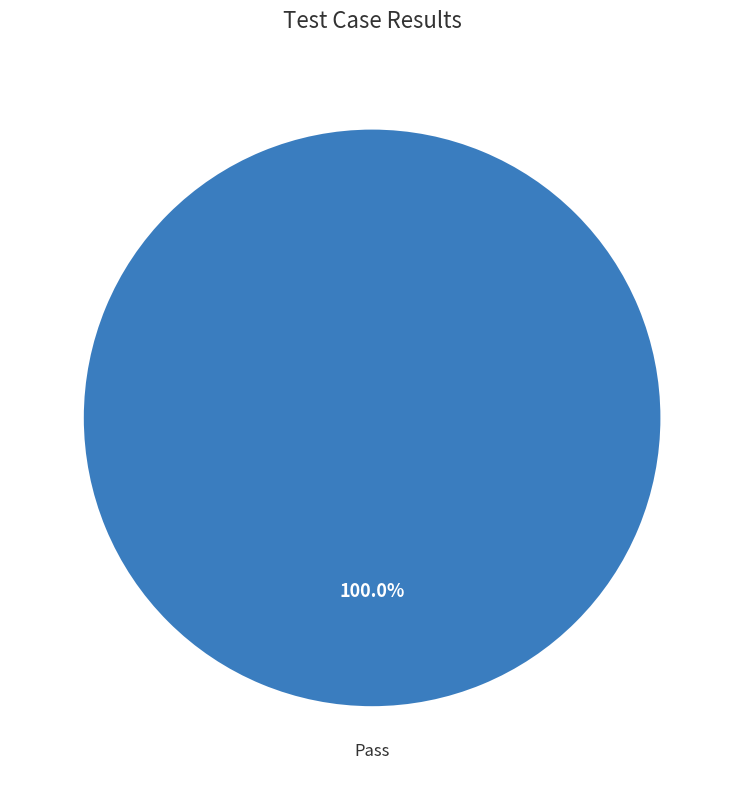

Does any single category account for the majority?

Yes